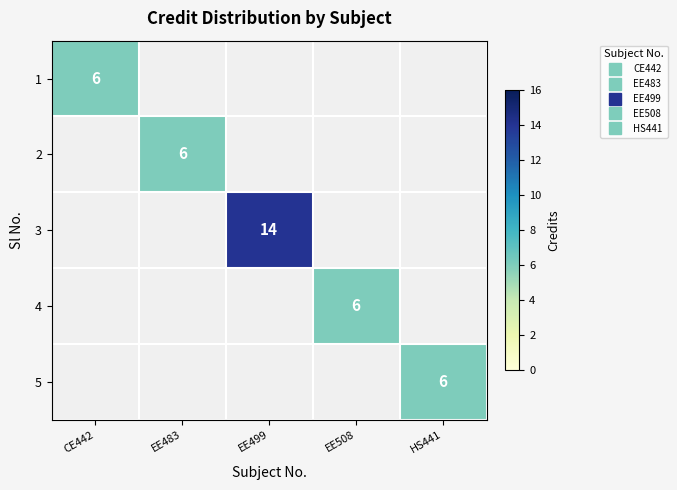

List the series in order of their overall mean, lowest first.

1, 2, 3, 4, 5